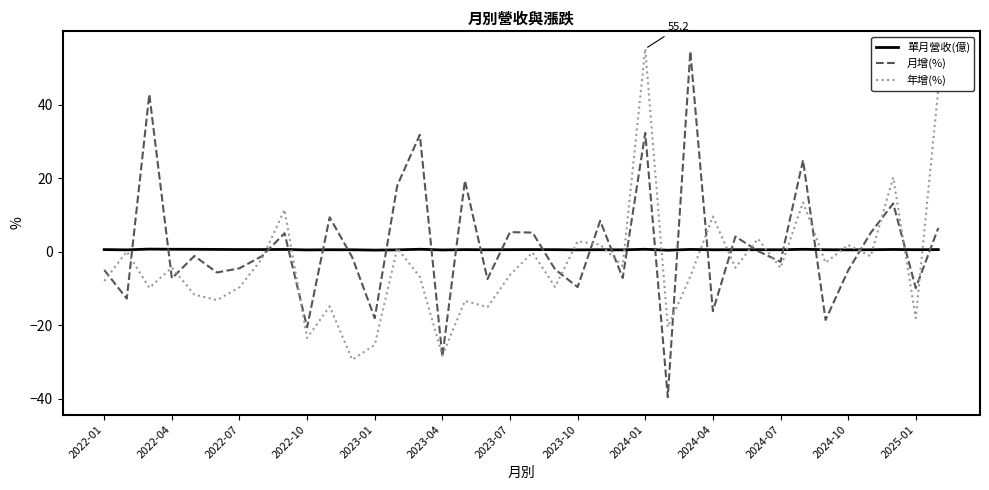

What is the highest value of the 年增(%) series?

55.2